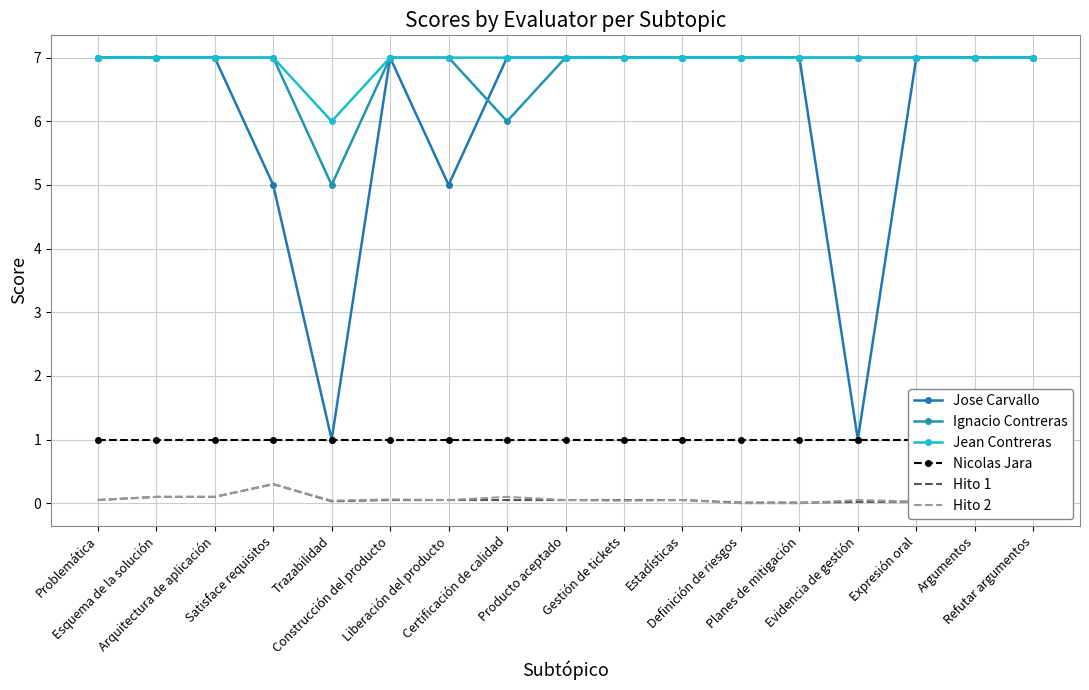

Is it true that Jean Contreras equals 7.0 at Definición de riesgos?

True